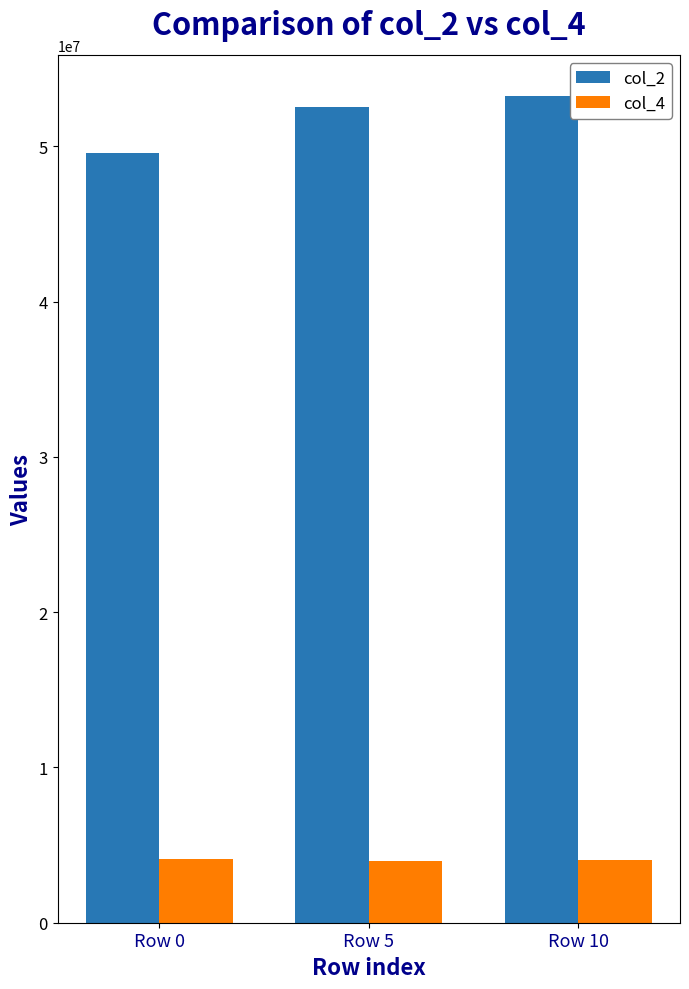

What is the smallest value displayed?

3983958